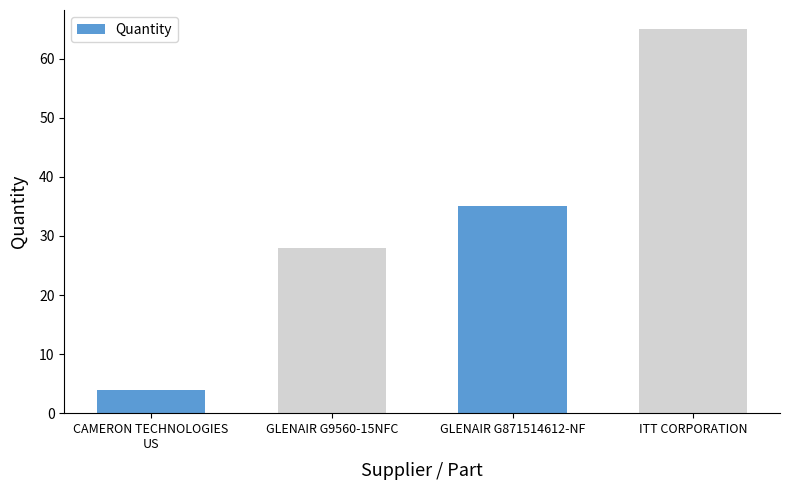

How many values are below 35?

2